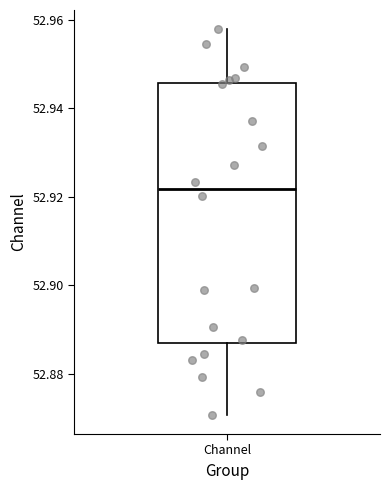

Where is the lower edge of the box for Channel on the y-axis? The values are not printed on the chart, so give them approximately, as read against the axis.

52.886